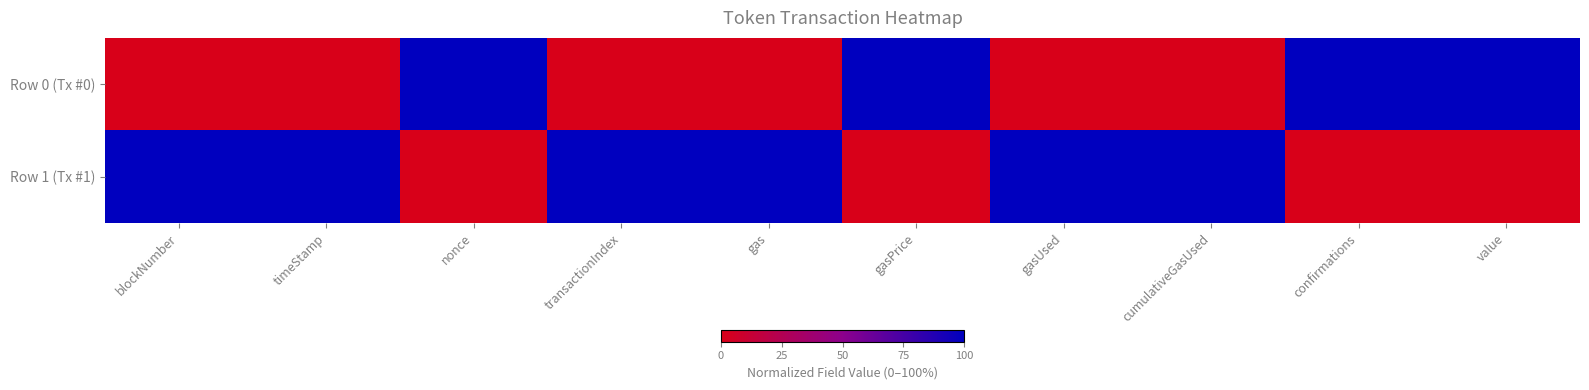

At how many categories does at least one series exceed 0?

10